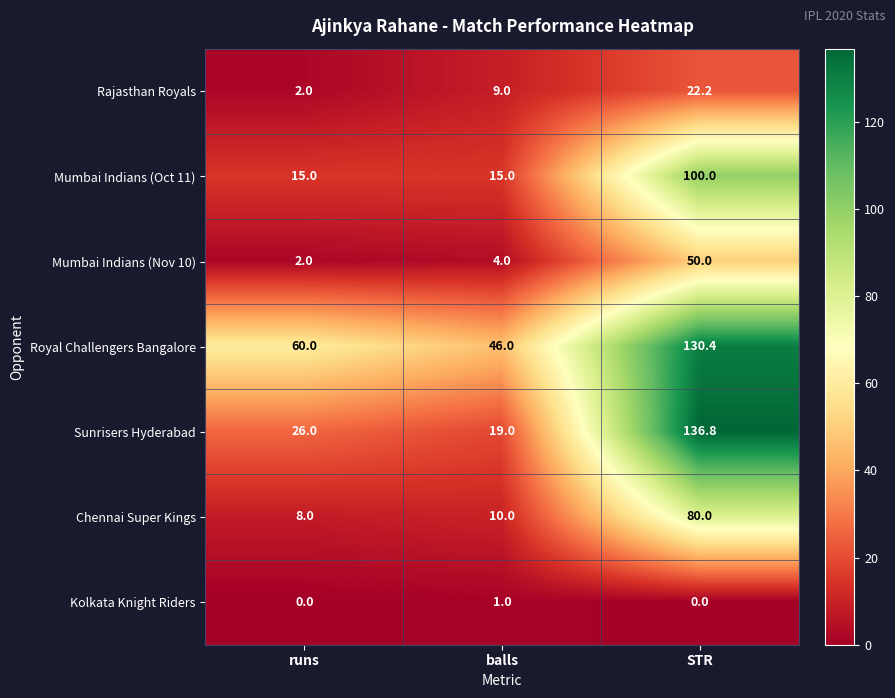

How many series are shown in this chart?

7